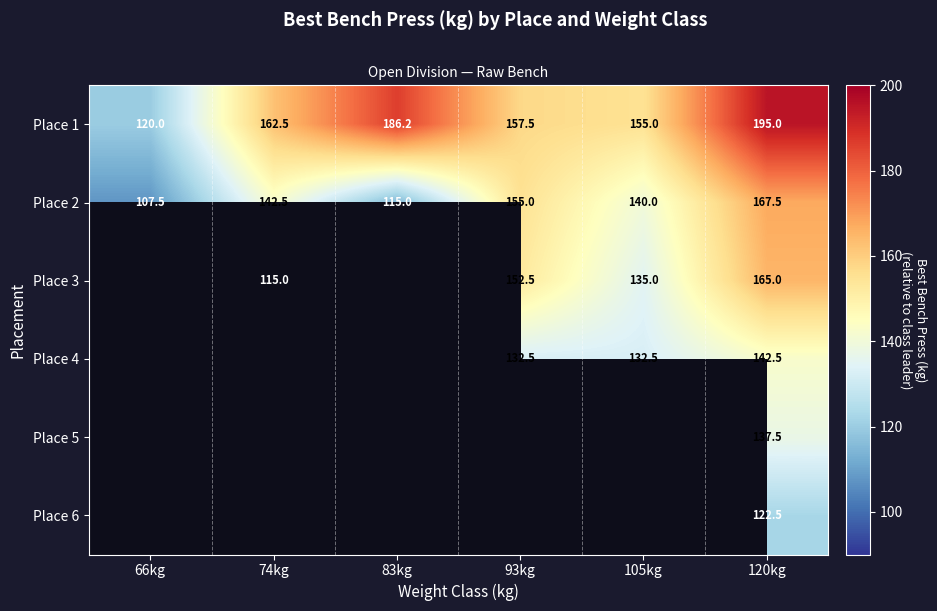

Which has a higher value, 120kg or 105kg?

120kg